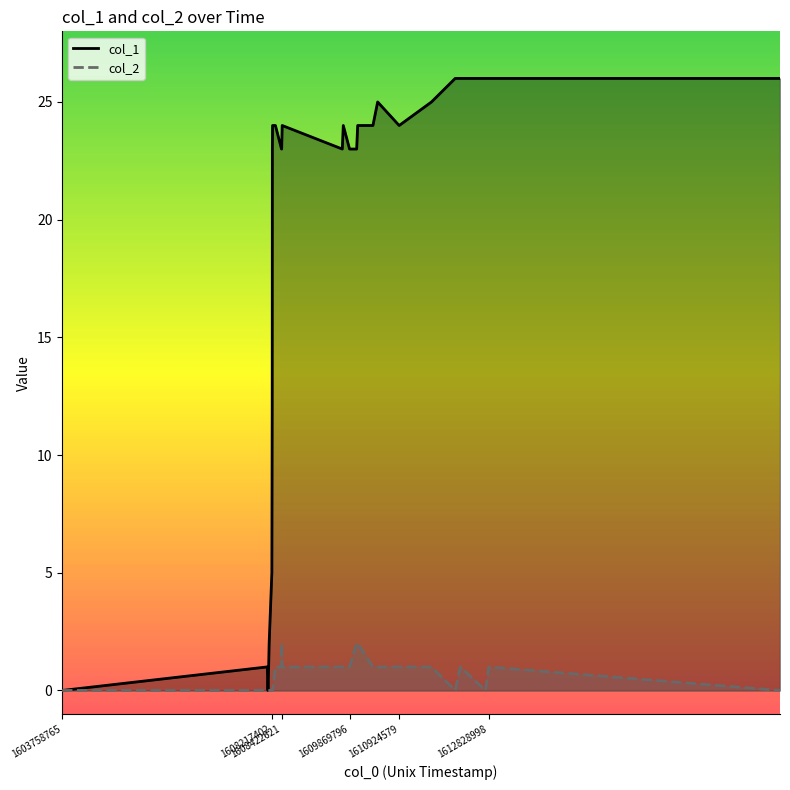

How many interior local peaks does the col_1 series have?

4